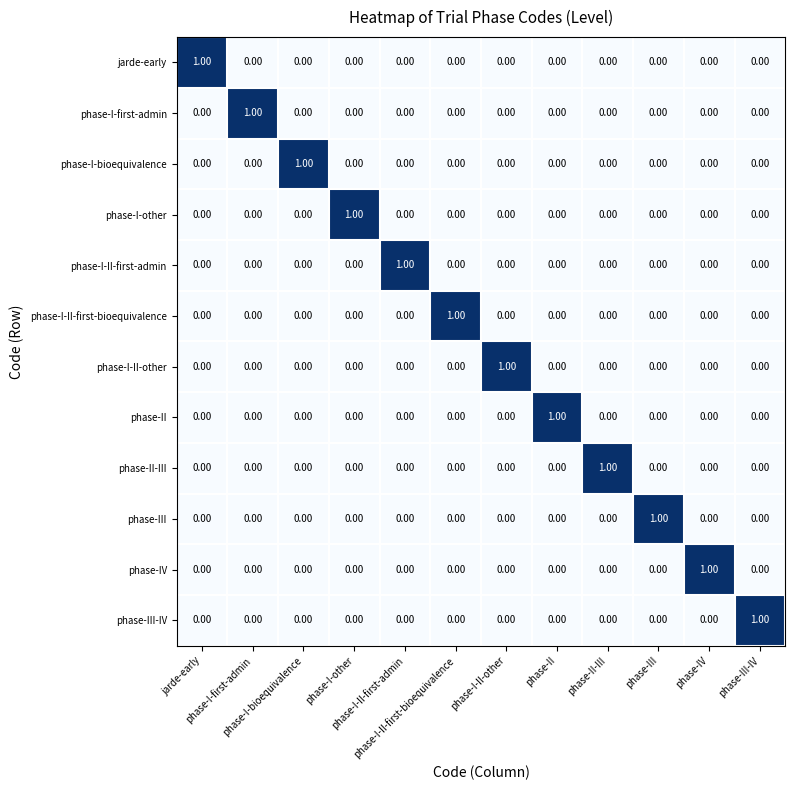

At how many categories does at least one series exceed 0?

12